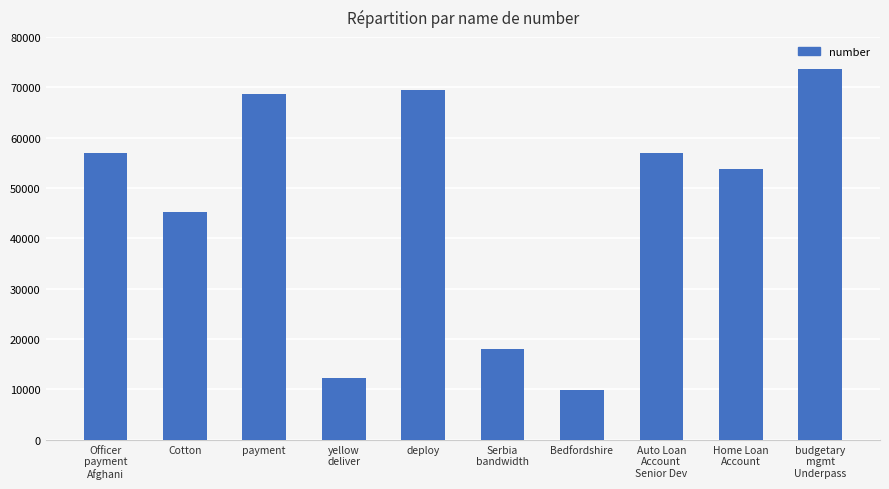

What is the minimum value shown in the chart?

9908